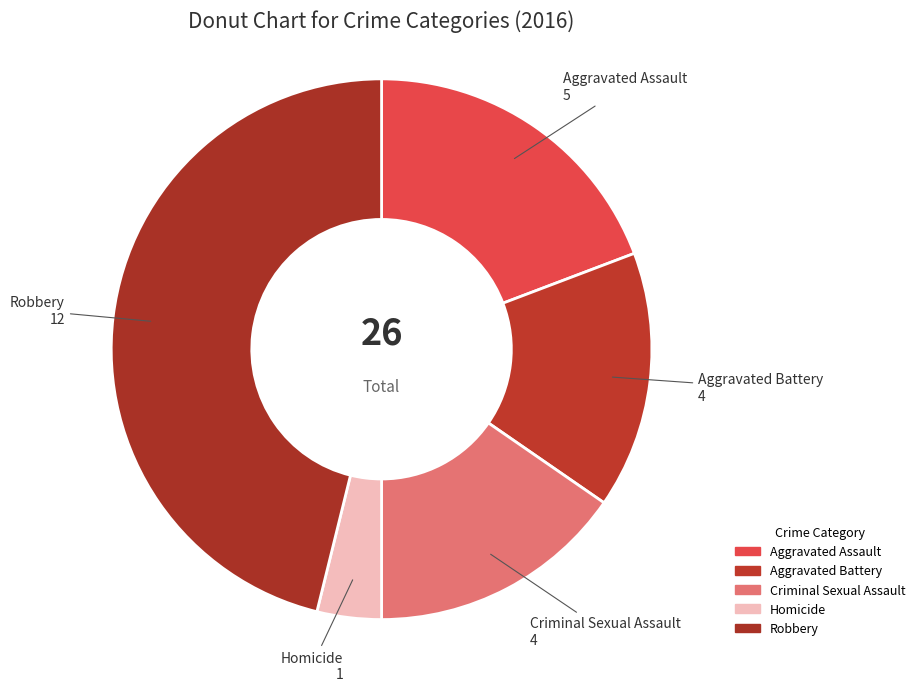

How many segments does this pie chart have?

5